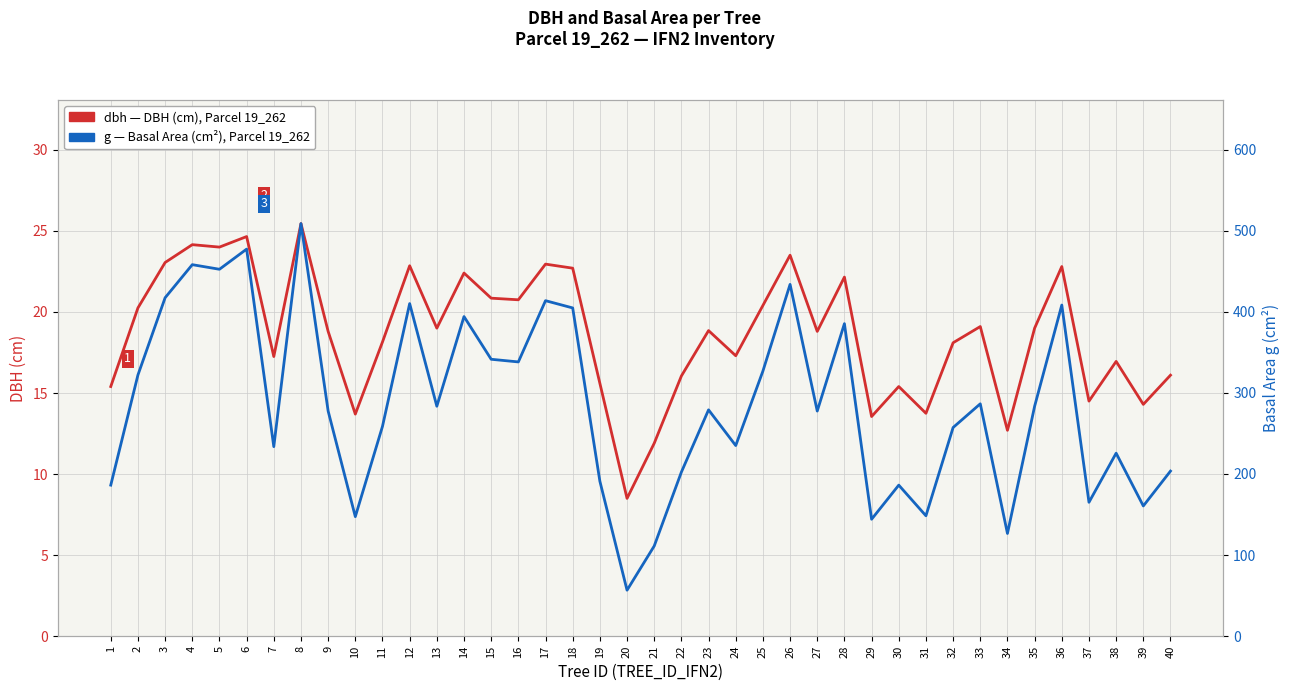

Which category has the lowest value in the dbh series?

20